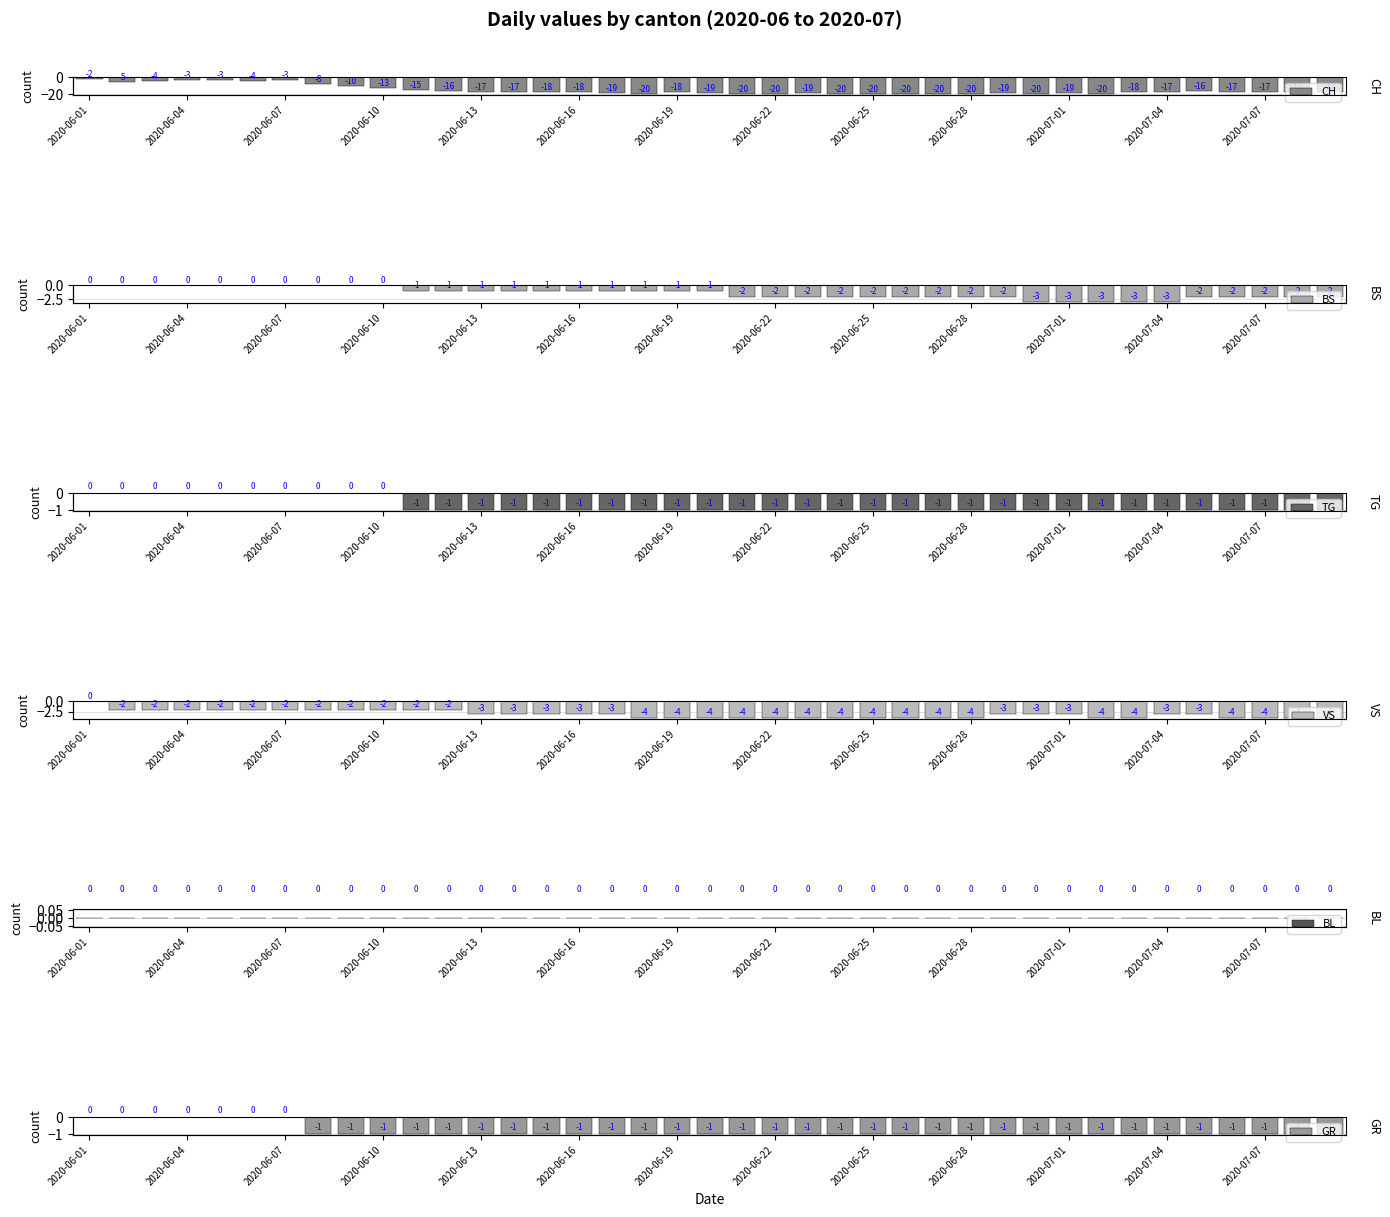

How many categories are shown in the chart?

39